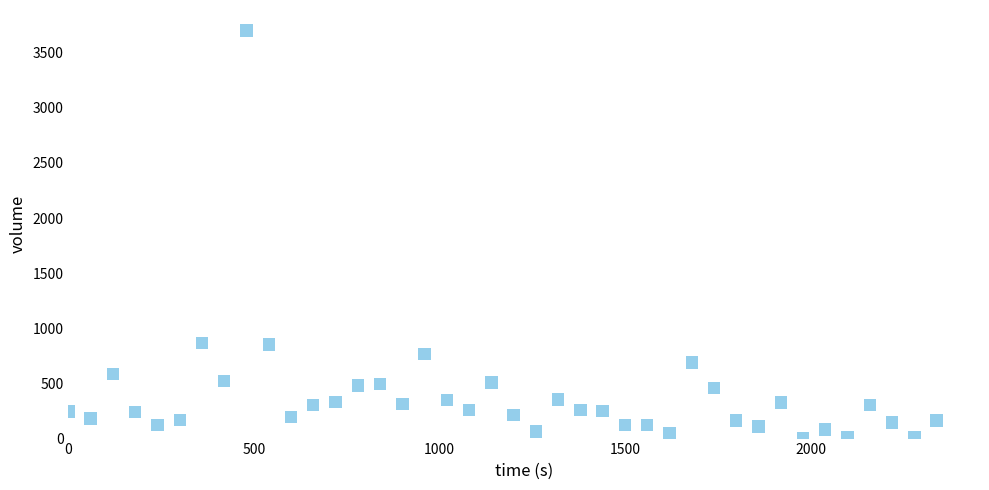

What is the range of X values (max minus min)?

2340.0